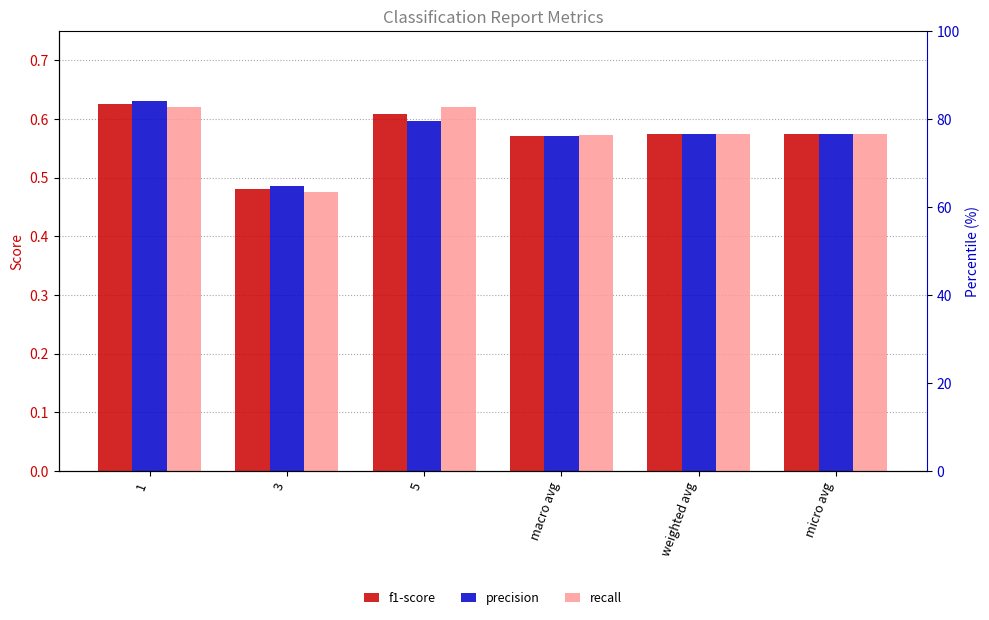

What is the average value of the recall series?

0.6